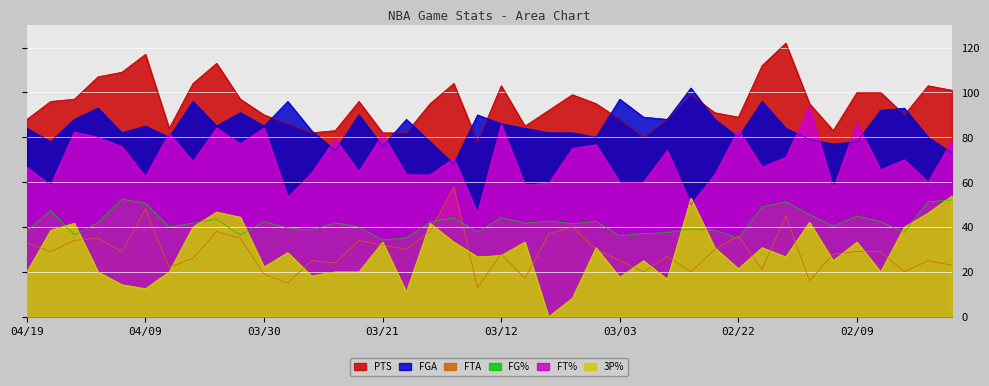

True or false: FG% and FGA intersect in this chart.

False